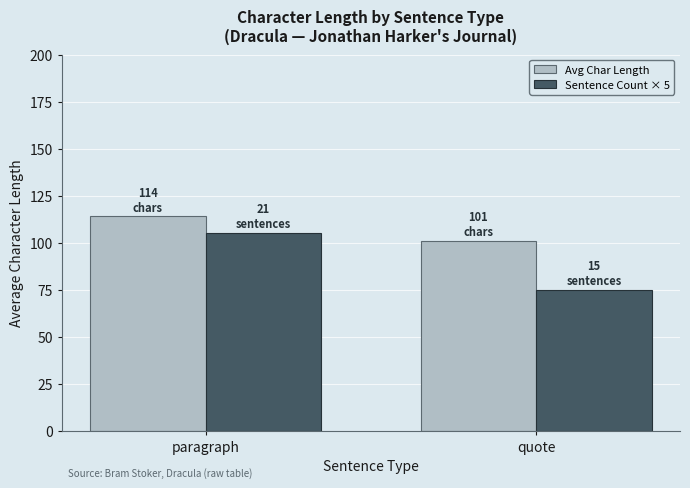

Reading left to right, transcribe all the data shown in this chart.

Avg Char Length: 114.0	100.9
Sentence Count × 5: 105.0	75.0